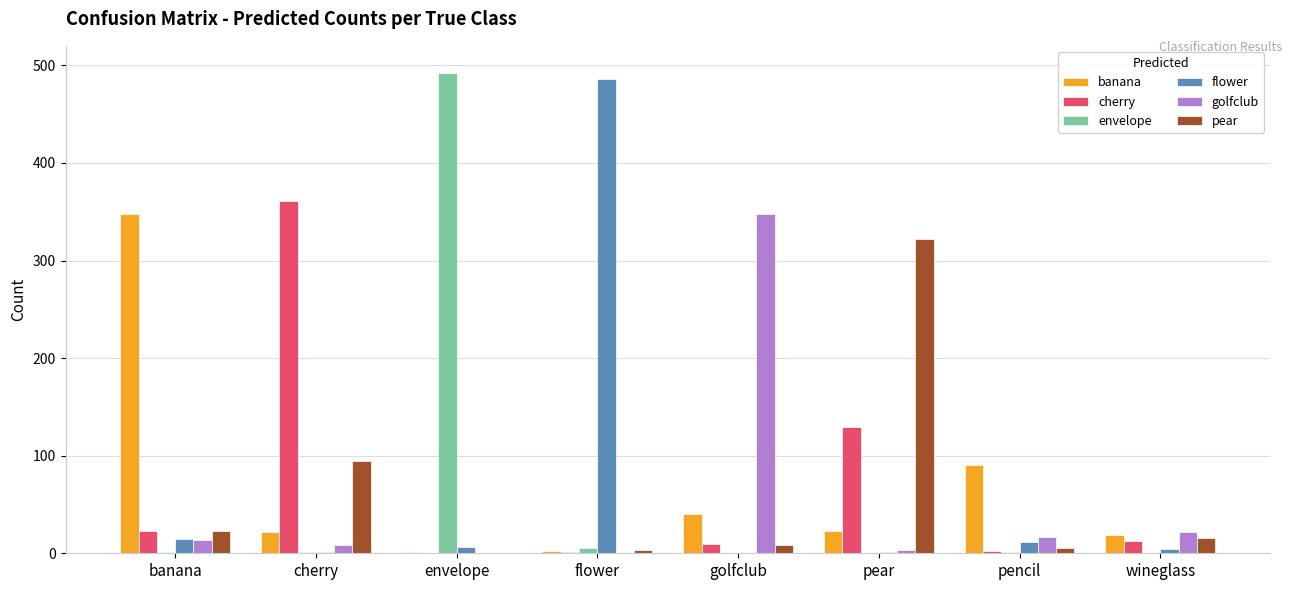

Where does the cherry series first go above 13?

banana